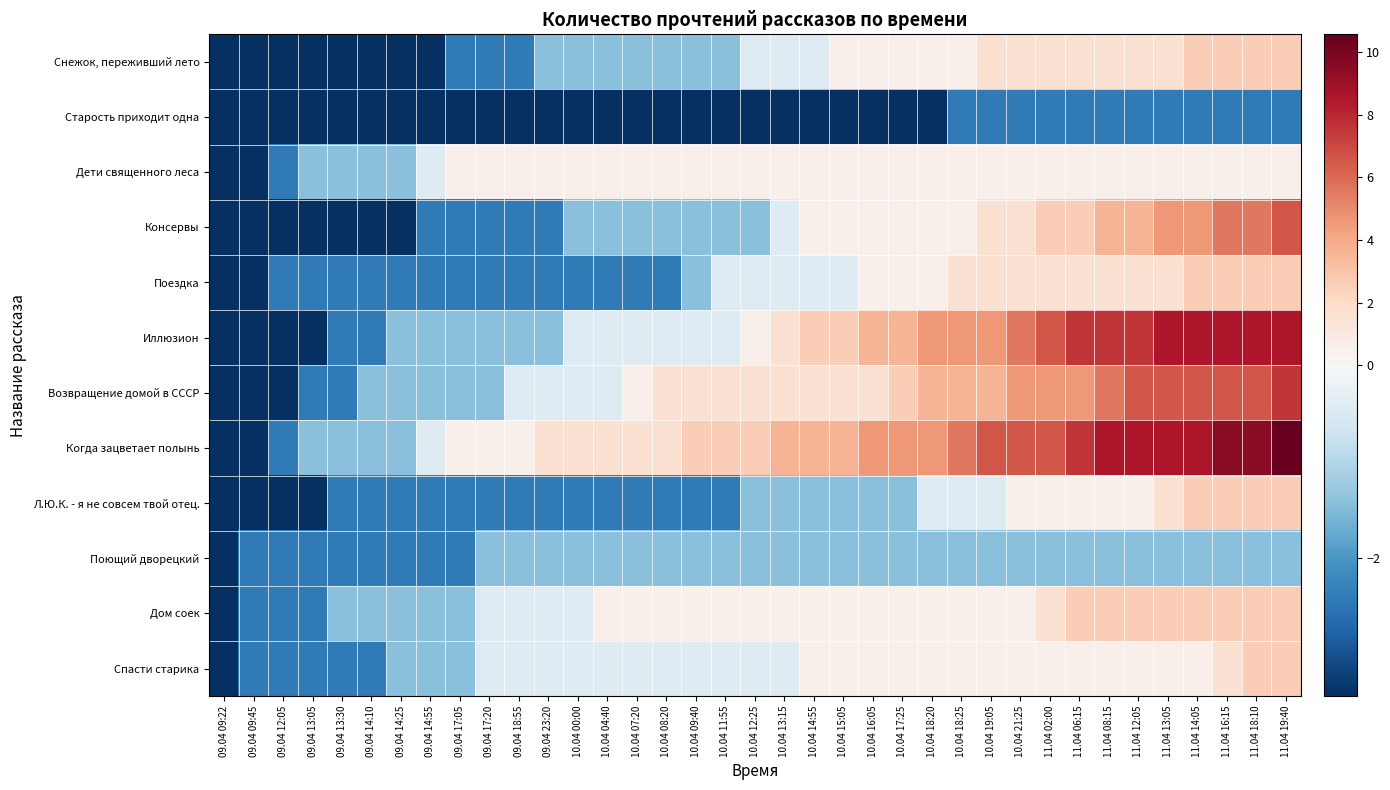

List the series in order of their peak value, highest first.

Когда зацветает полынь, Иллюзион, Возвращение домой в СССР, Консервы, Снежок, переживший лето, Поездка, Л.Ю.К. - я не совсем твой отец., Дом соек, Спасти старика, Дети священного леса, Поющий дворецкий, Старость приходит одна